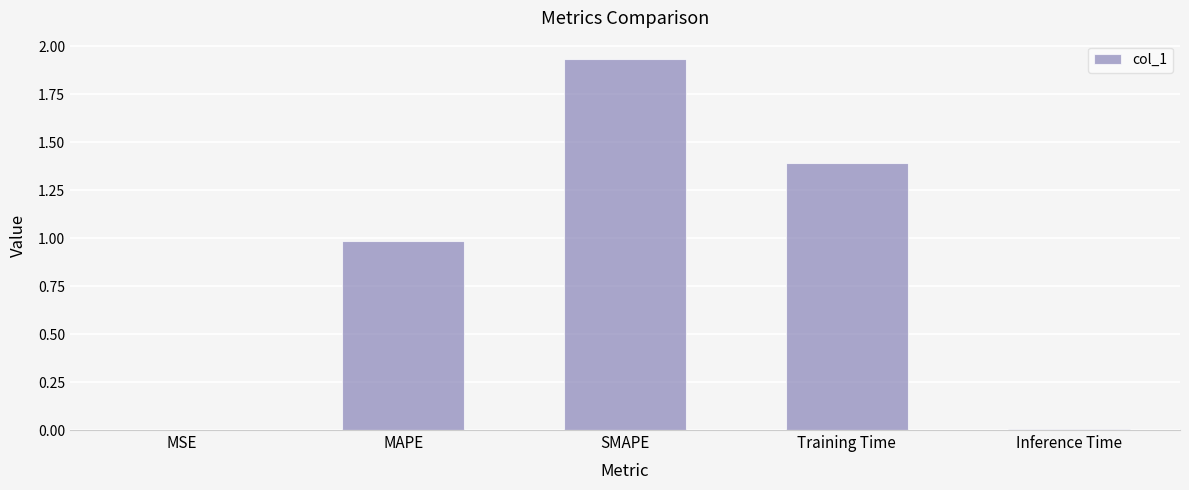

Does the chart contain stacked bars?

No